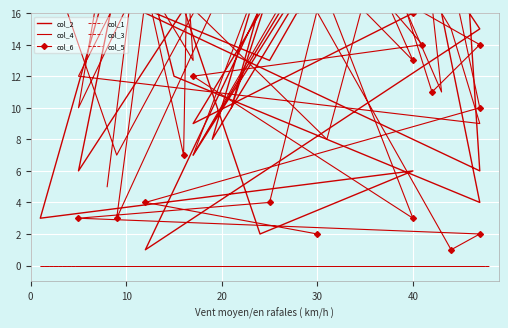

True or false: col_6 and col_4 intersect in this chart.

True